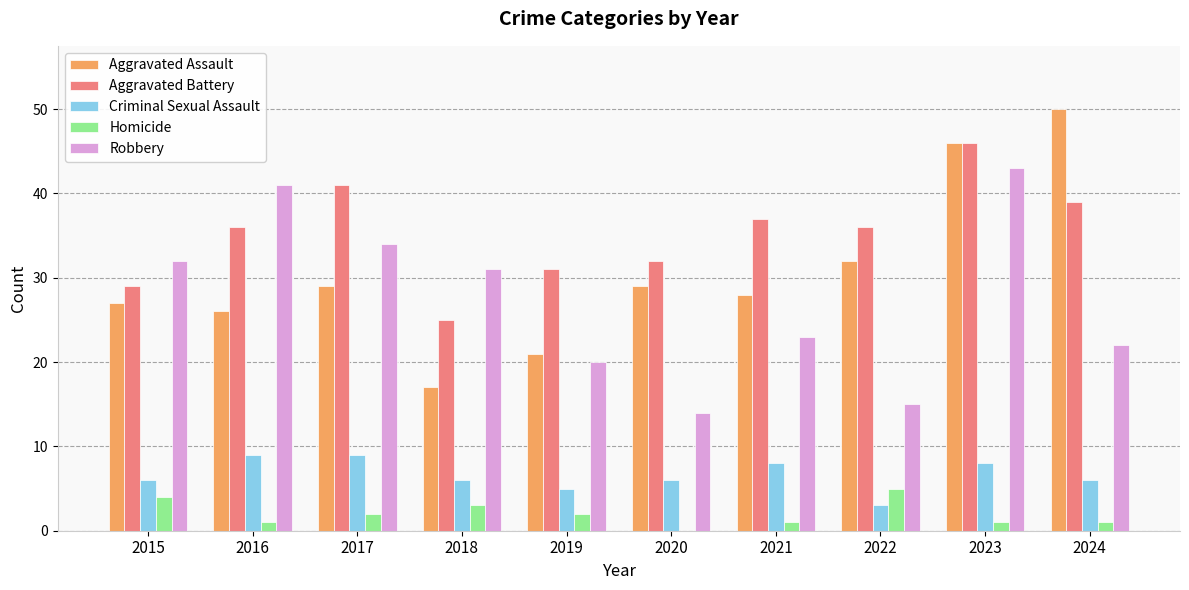

Is the value of Homicide at 2023 greater than the value of Criminal Sexual Assault at 2021?

No